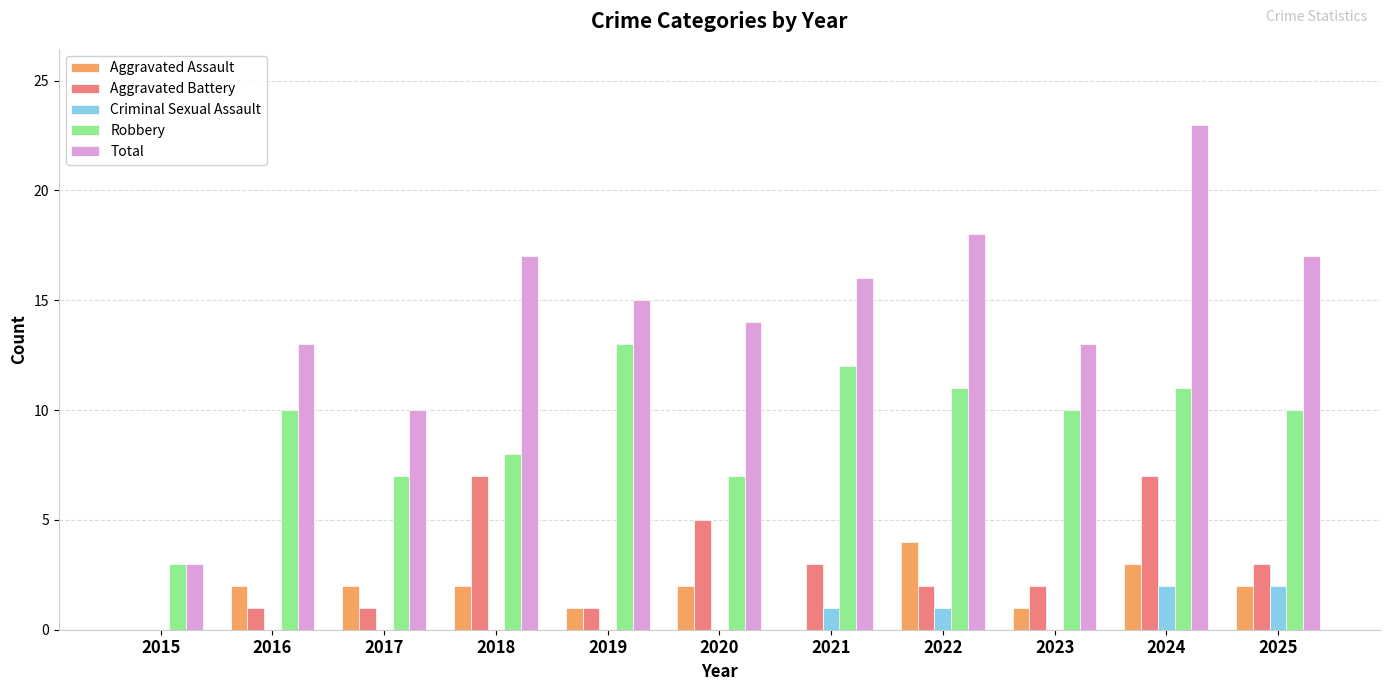

At which category is the sum across all series the highest?

2024